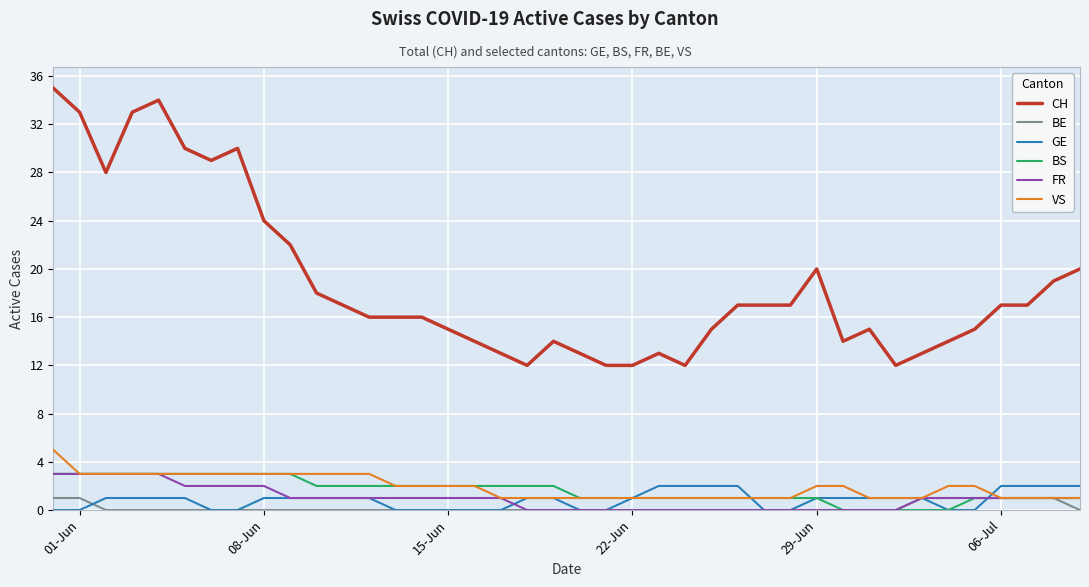

True or false: GE and CH cross at least once.

False